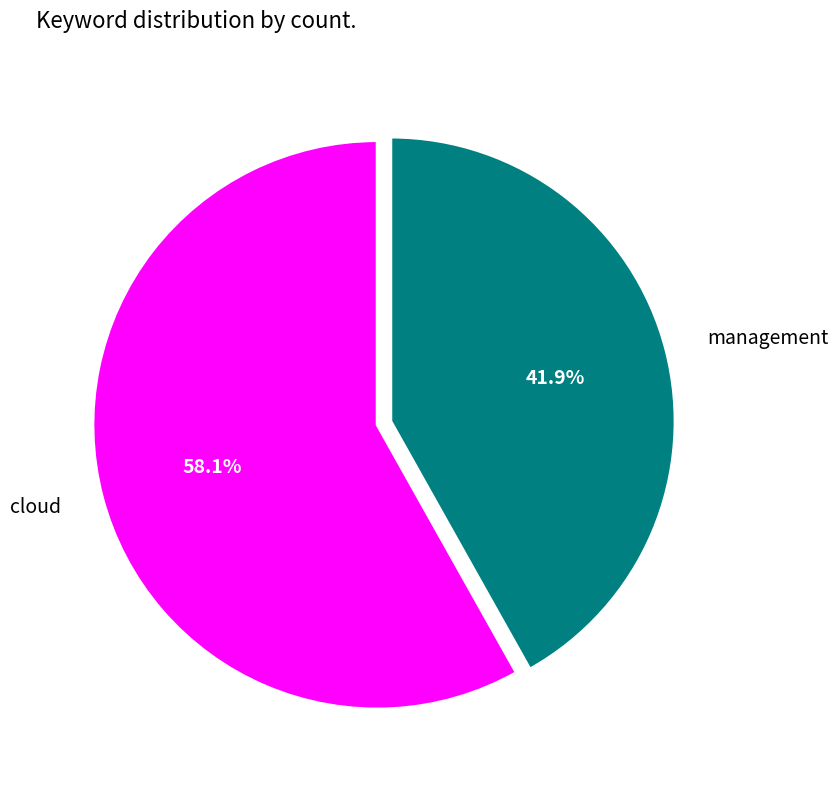

Approximately how many times larger is the value at management compared to cloud?

0.7